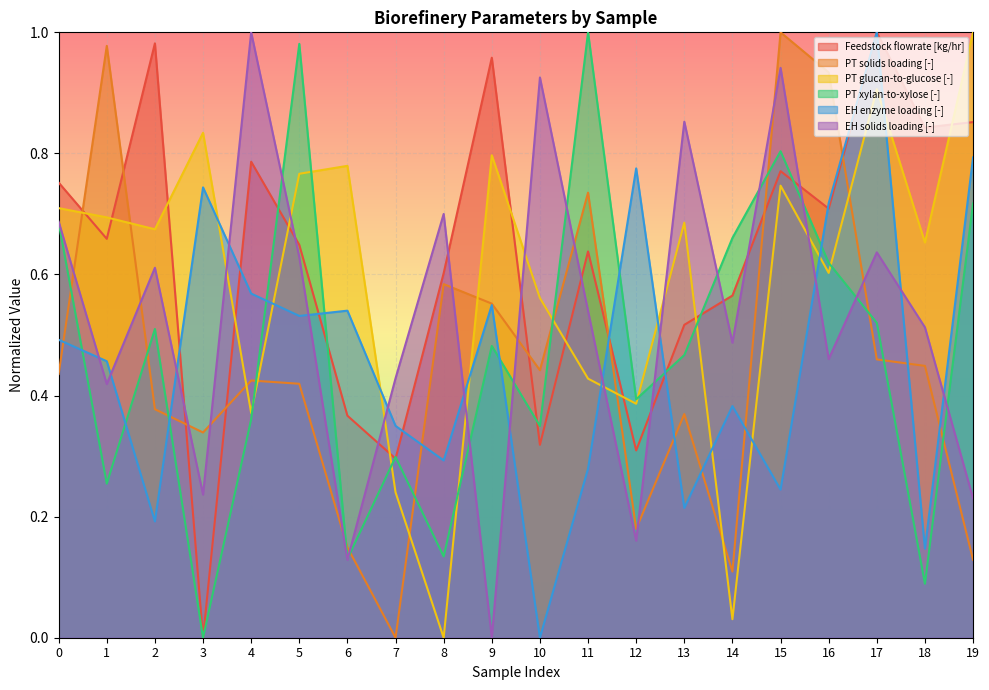

Read the PT glucan-to-glucose [-] value at 18.

0.7